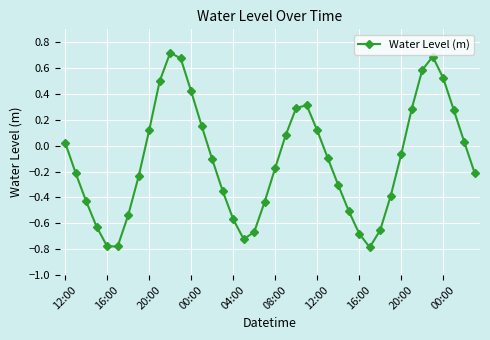

How many points are lower than both their immediate neighbors (excluding endpoints)?

3